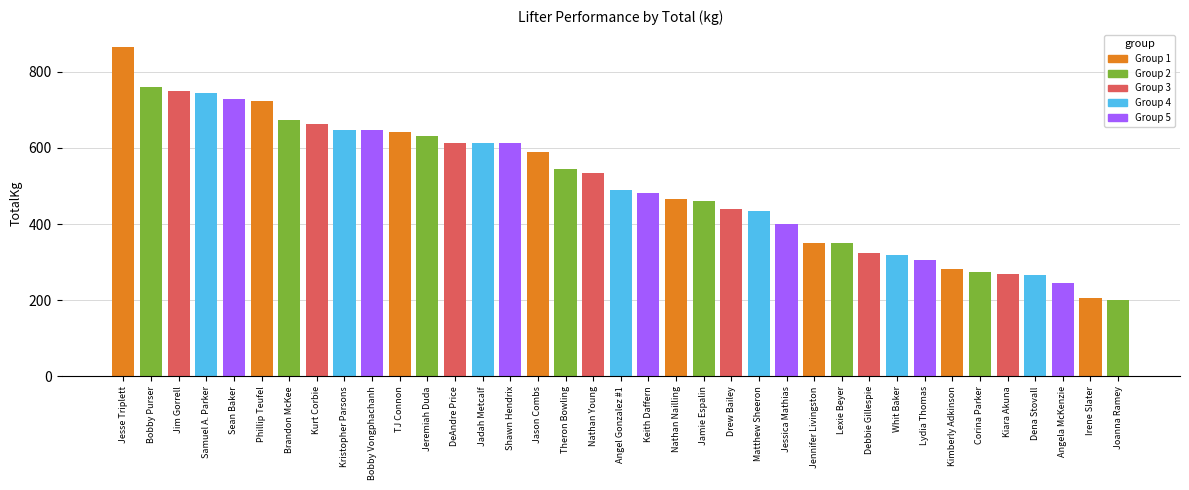

What is the change in value from Kurt Corbie to Jamie Espalin?

-201.8